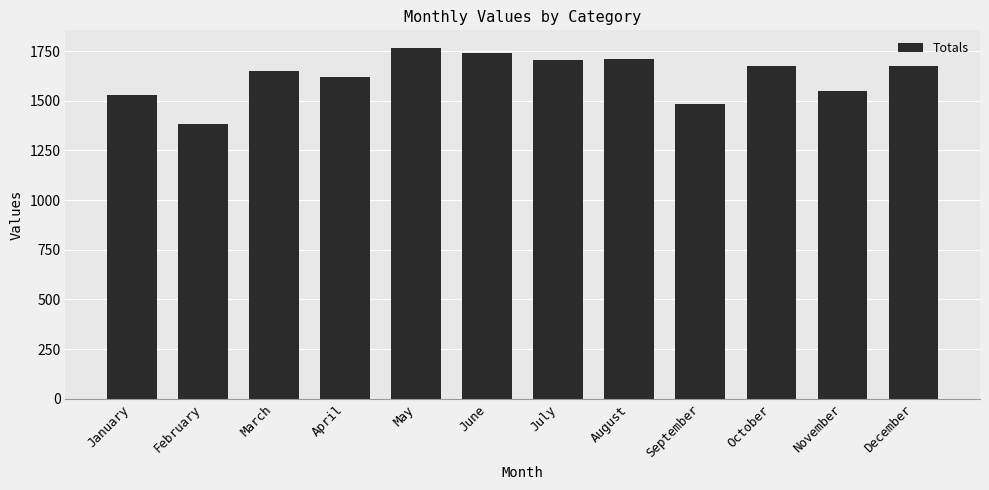

What is the approximate value at March?

1649